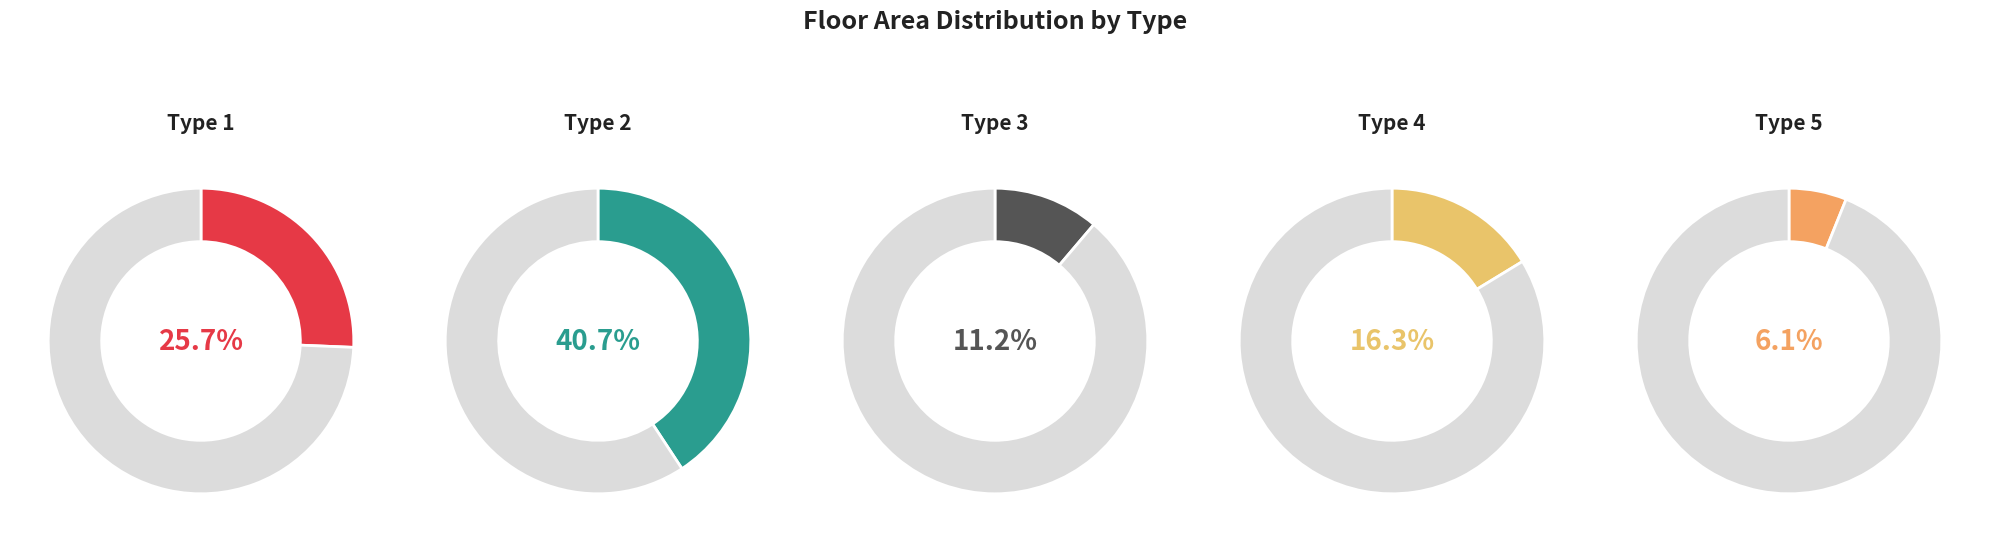

What is the largest slice in the pie chart?

Type 2